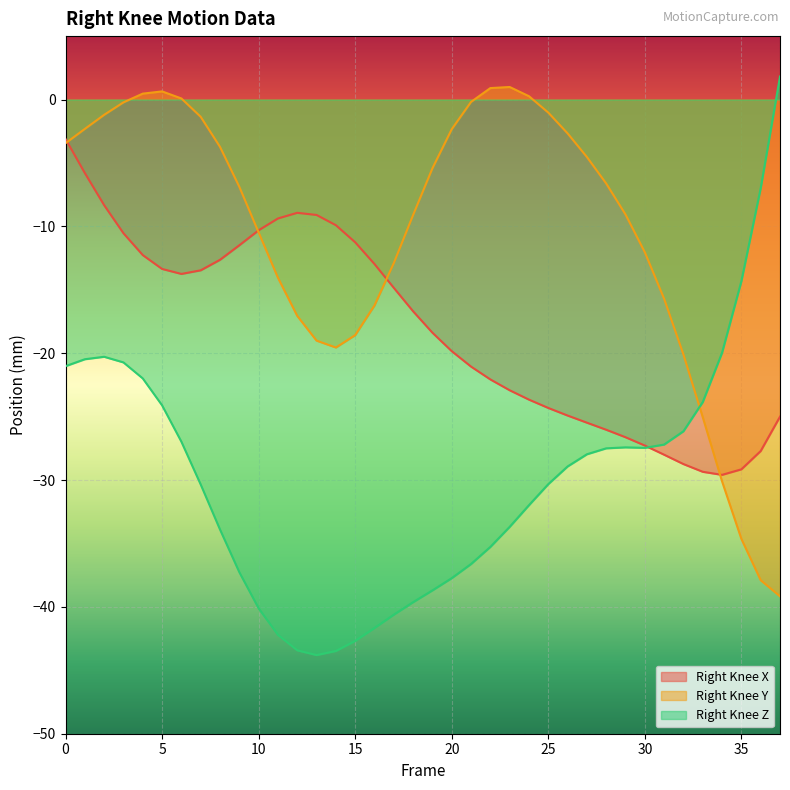

What is the lowest value of the Right_Knee_Y series?

-39.2